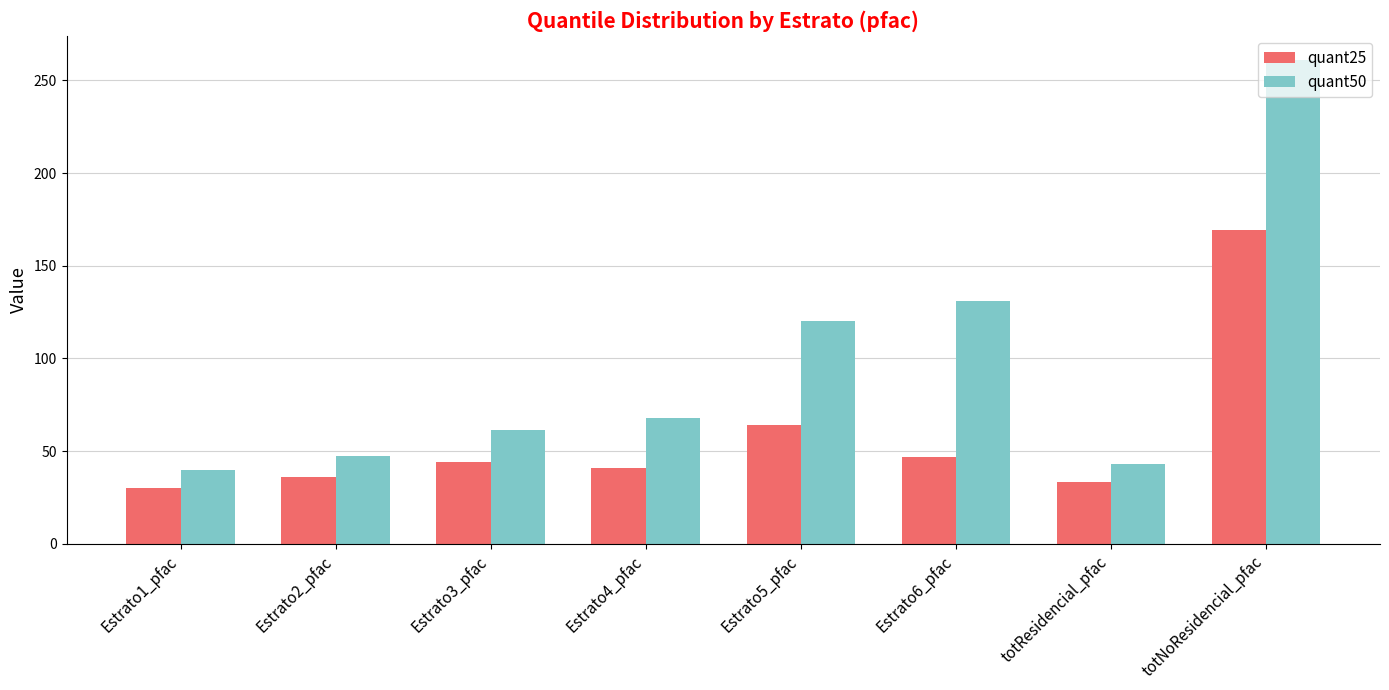

Reading left to right, what are all the values shown in this chart?

quant25: 30.4	36.3	44.2	41.0	64.1	46.6	33.6	169.4
quant50: 39.8	47.5	61.3	67.8	120.4	130.9	43.1	261.0